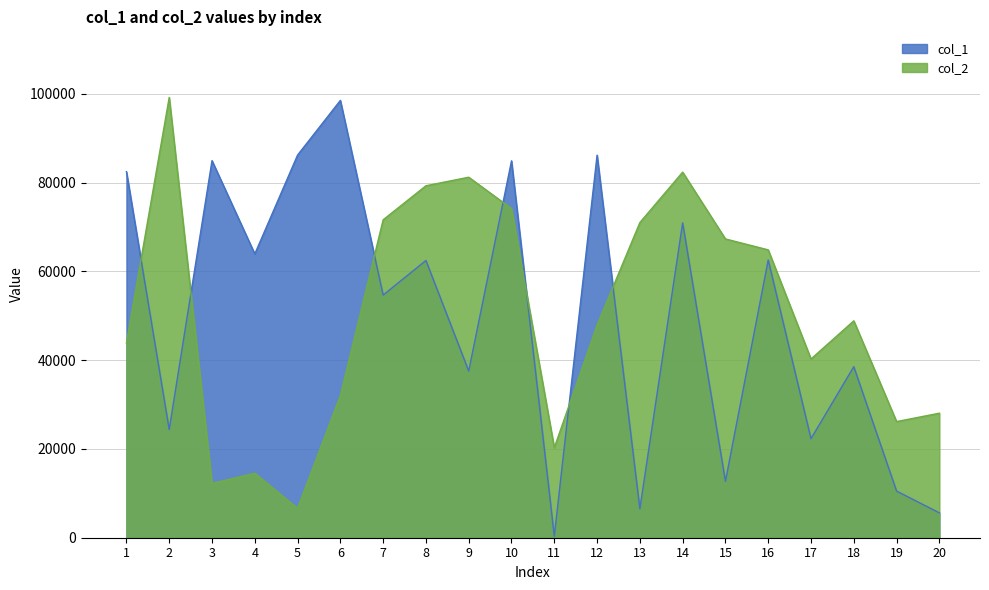

At which category does col_1 reach its first local valley?

2